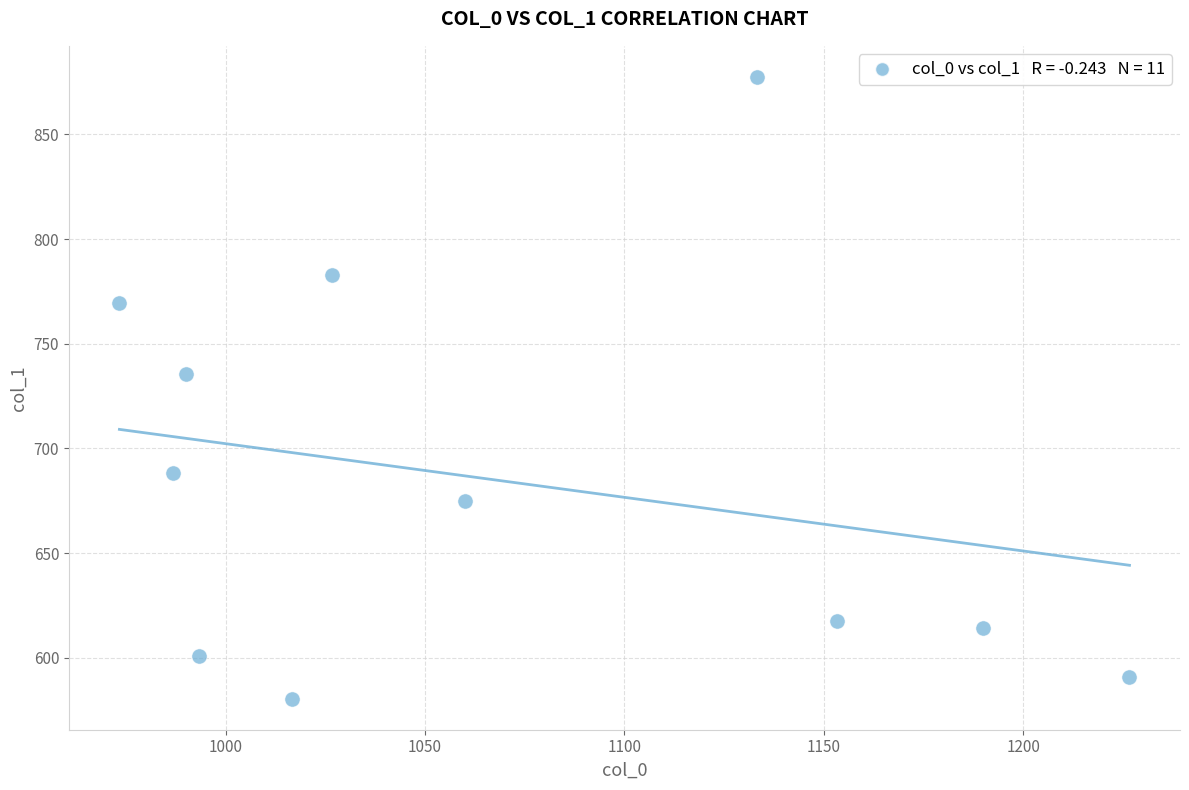

What is the range of X values (max minus min)?

253.3